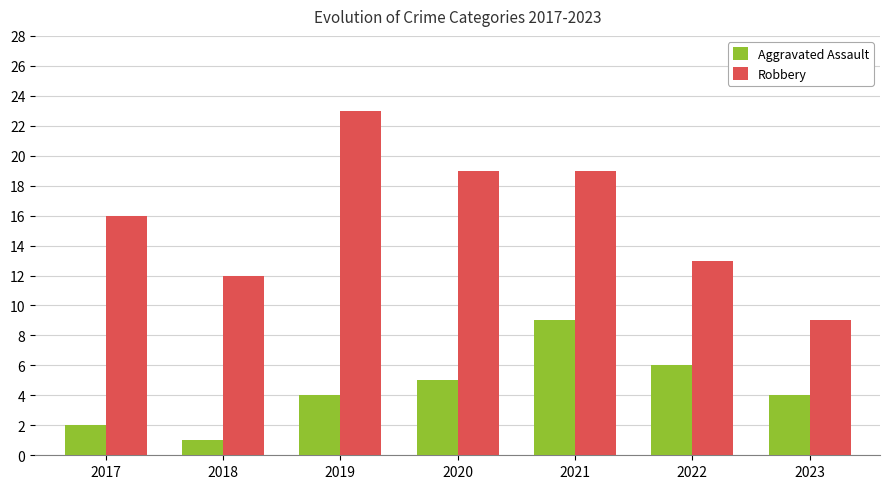

Count the Aggravated Assault values in the range 2 to 6.

5